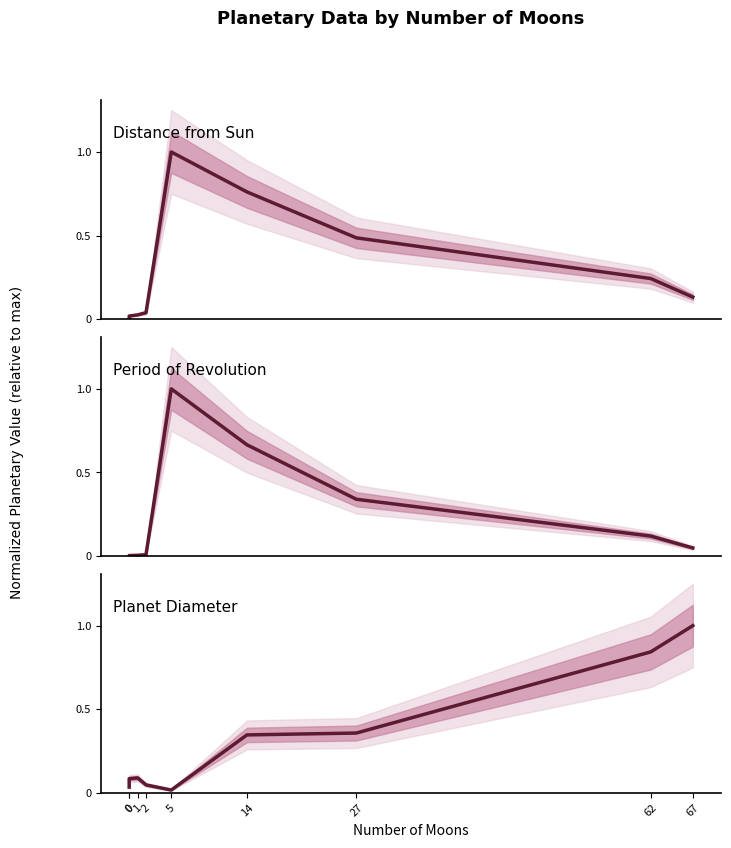

At how many categories does at least one series exceed 0?

9